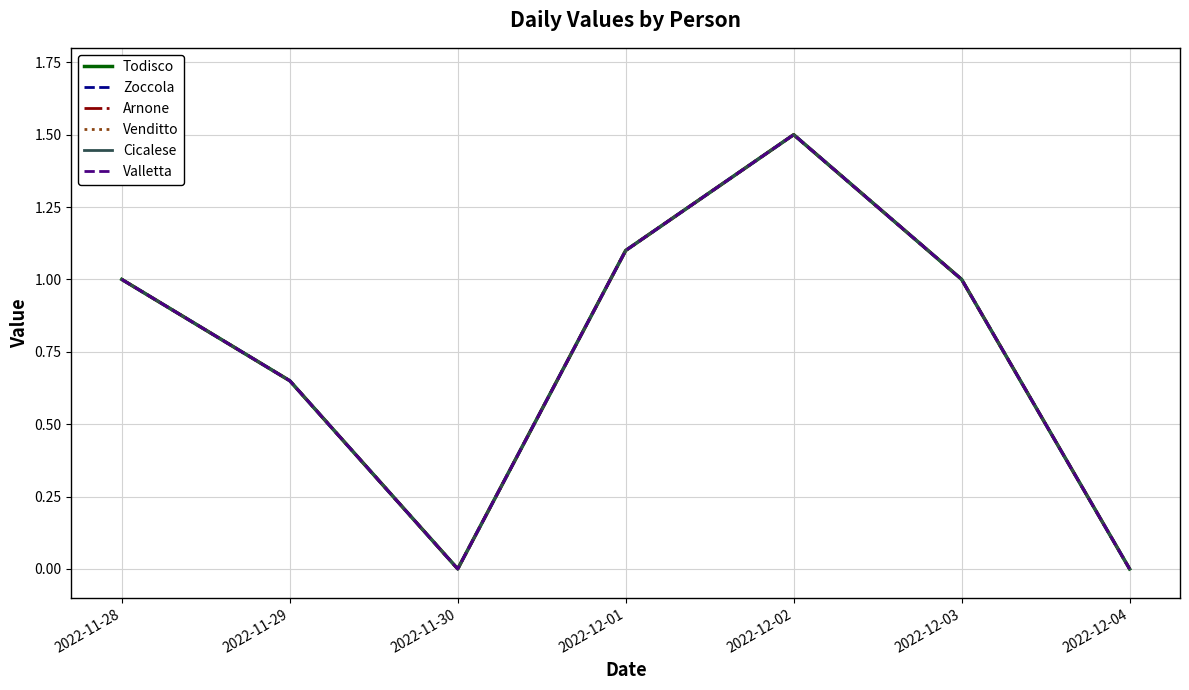

Which series changed the most between 2022-12-02 and 2022-12-03?

Todisco